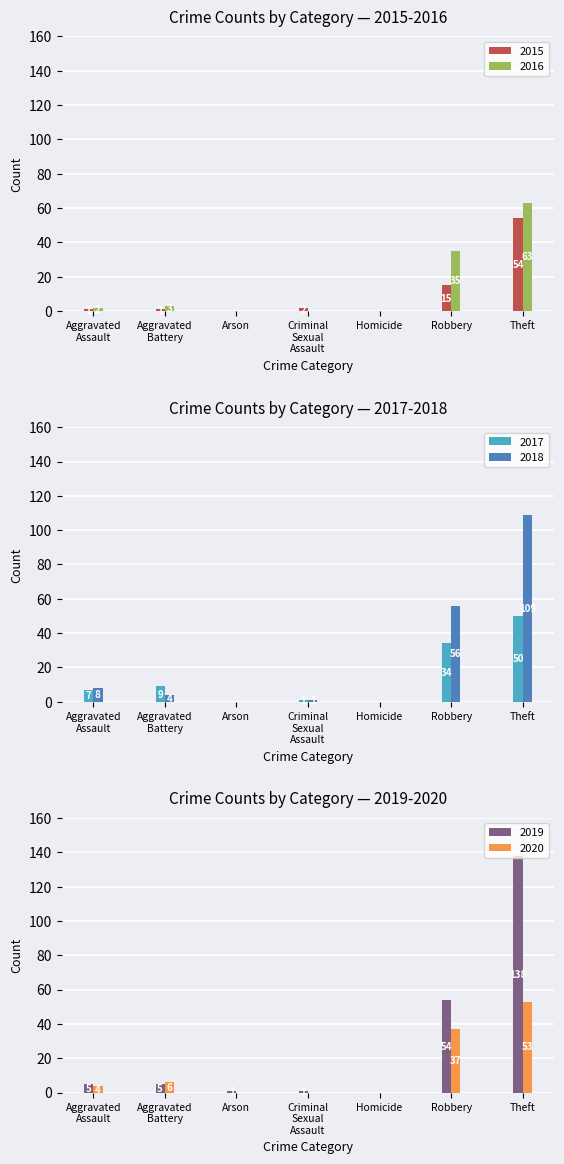

How many series are shown in this chart?

6